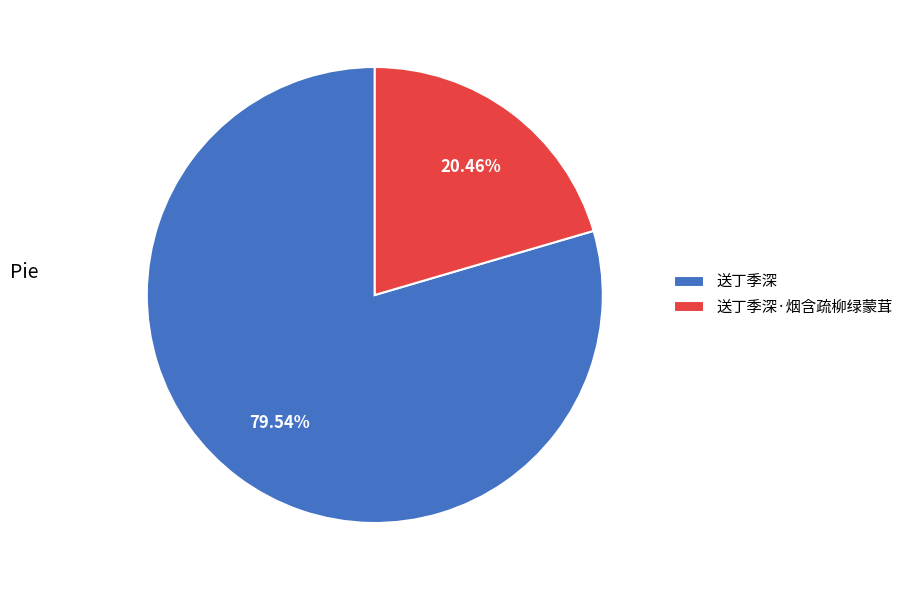

Which category accounts for the majority?

送丁季深